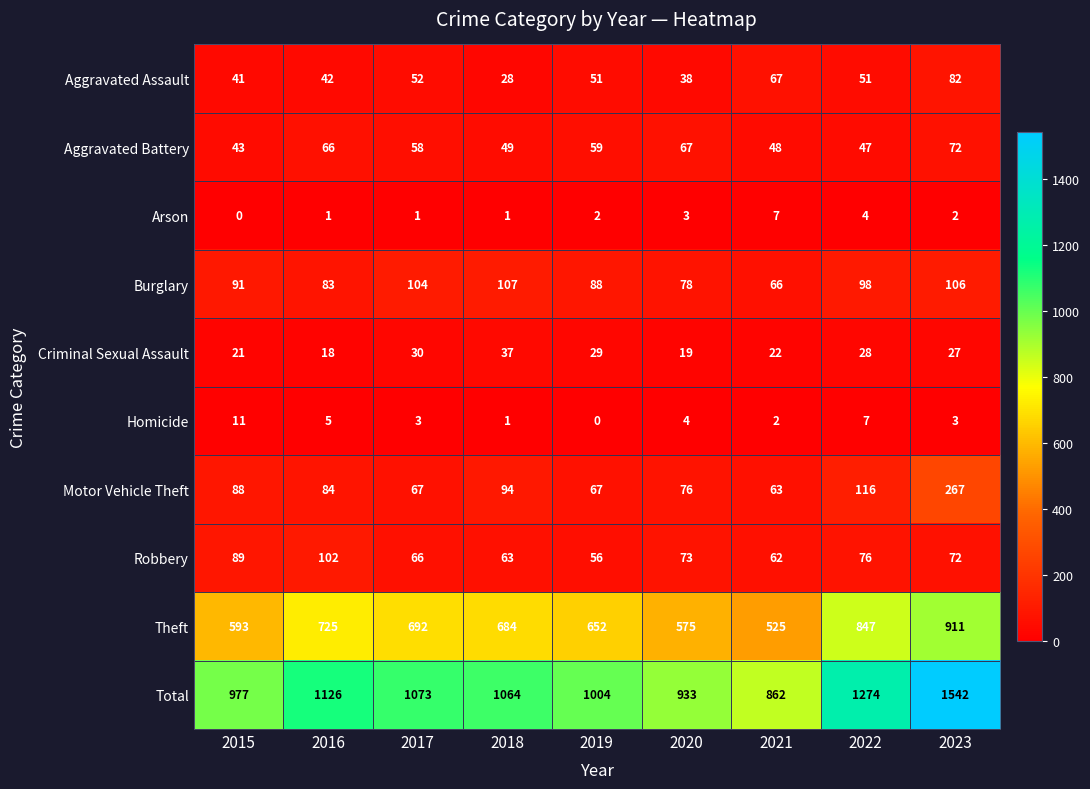

What is the total value across all series at 2016?

2252